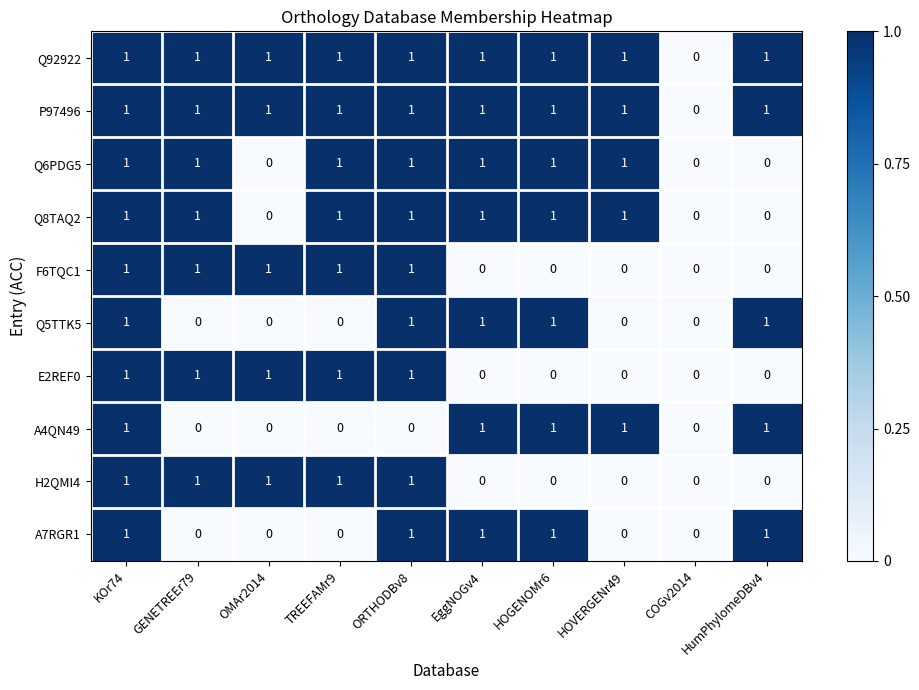

Is the value of A7RGR1 at HOGENOMr6 greater than the value of F6TQC1 at HumPhylomeDBv4?

Yes